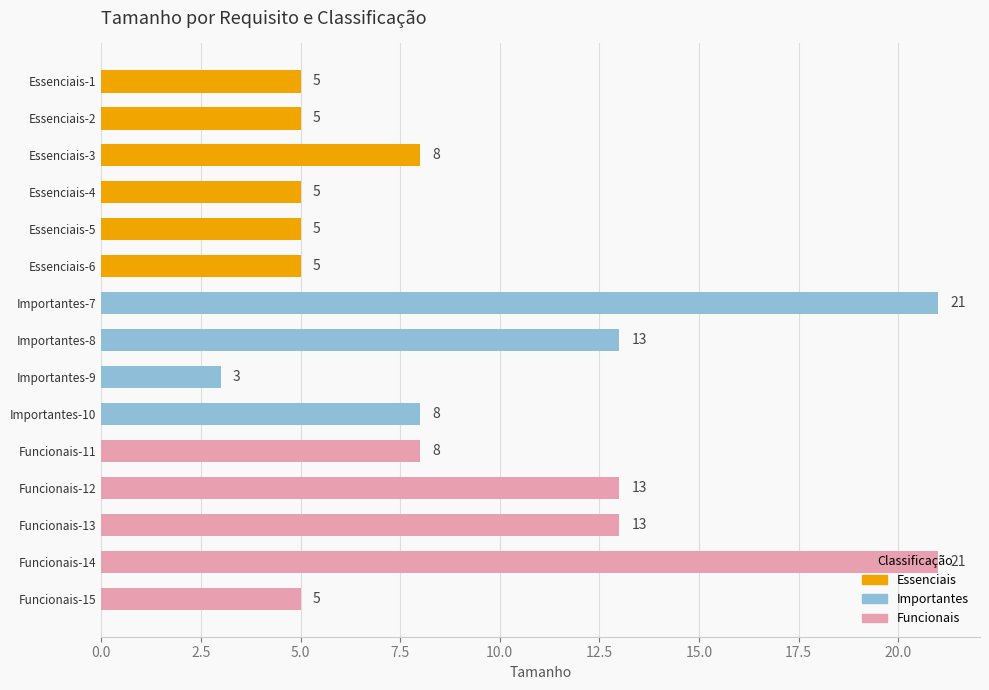

What is the ratio of the value at Funcionais-11 to the value at Funcionais-15?

1.6